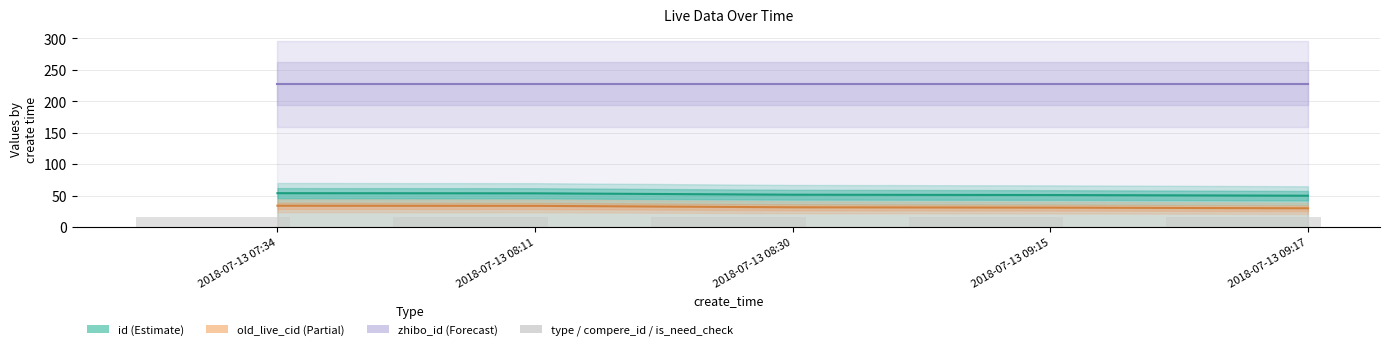

What is the highest value of the old_live_cid series?

34.1